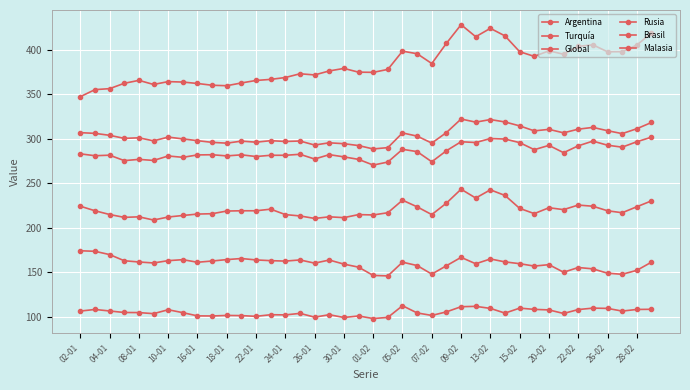

Which series has the widest spread of values?

Argentina